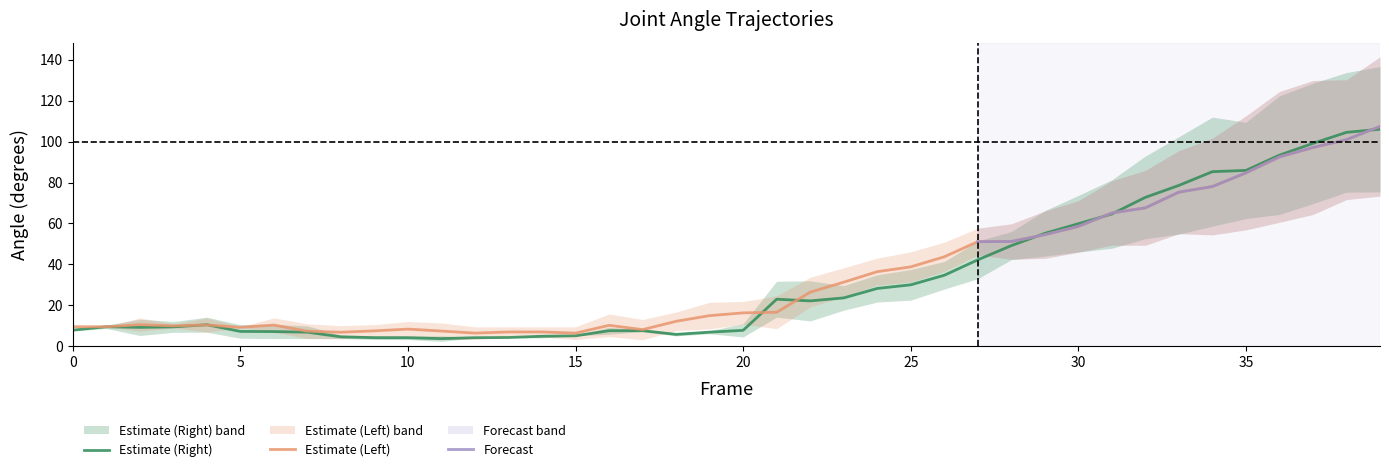

How many data points does each series have?

40